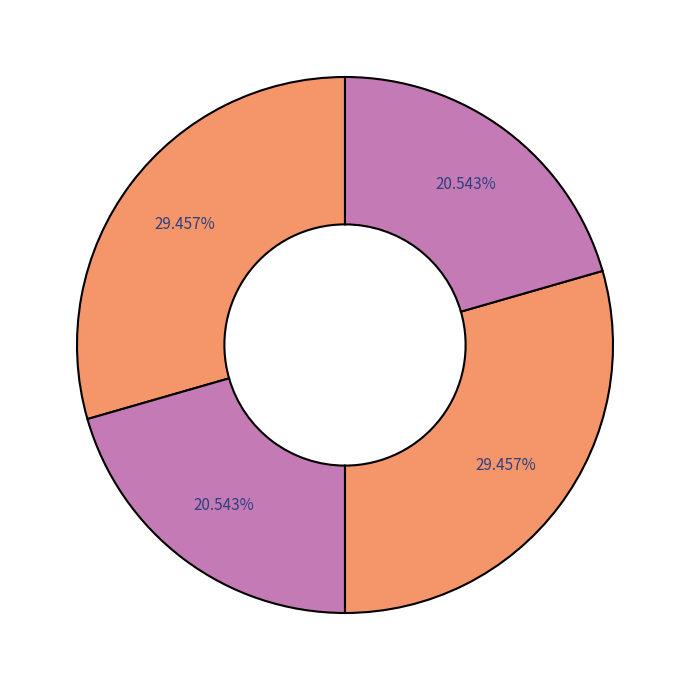

How many segments does this pie chart have?

4